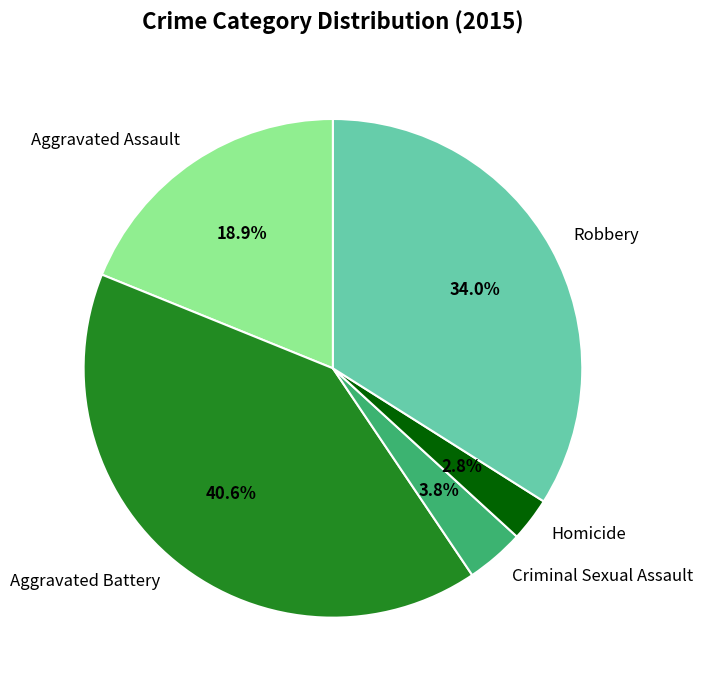

Which has a higher value, Homicide or Criminal Sexual Assault?

Criminal Sexual Assault